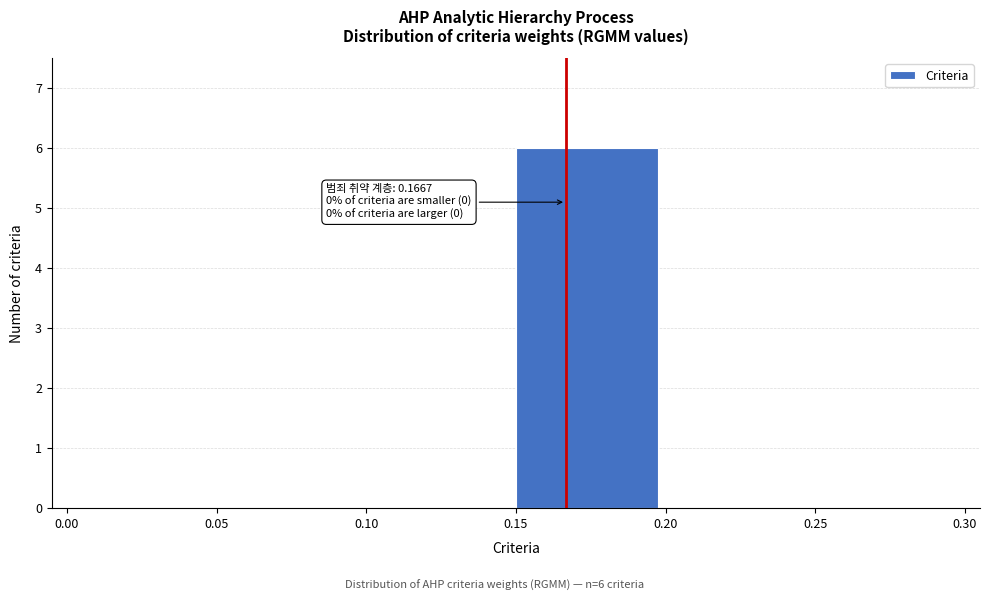

Reading left to right, what are all the values shown in this chart?

0.00=0	0.05=0	0.10=0	0.15=6	0.20=0	0.25=0